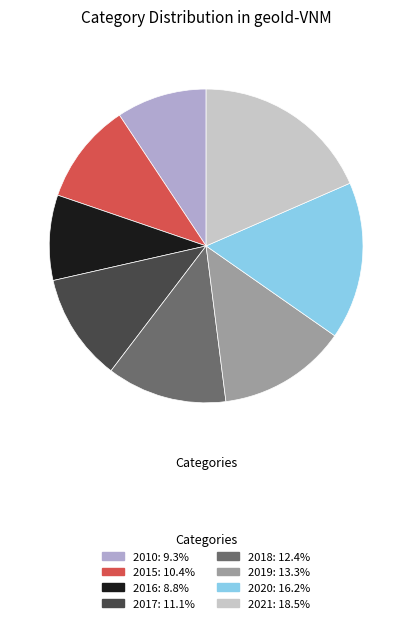

How many segments does this pie chart have?

8